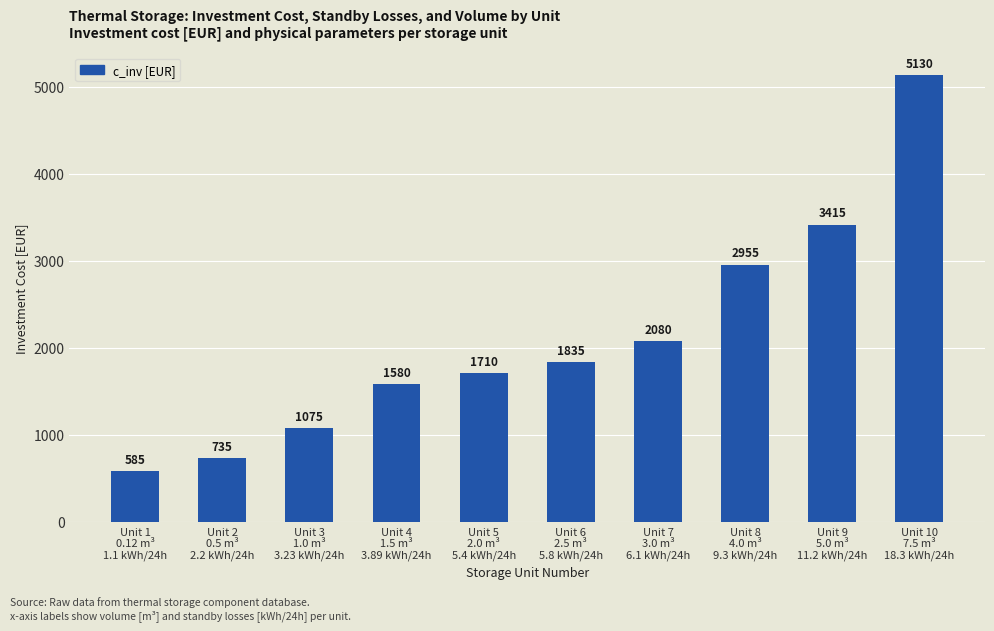

Read the value at Unit 2
0.5 m³
2.2 kWh/24h, to the nearest 50.

750